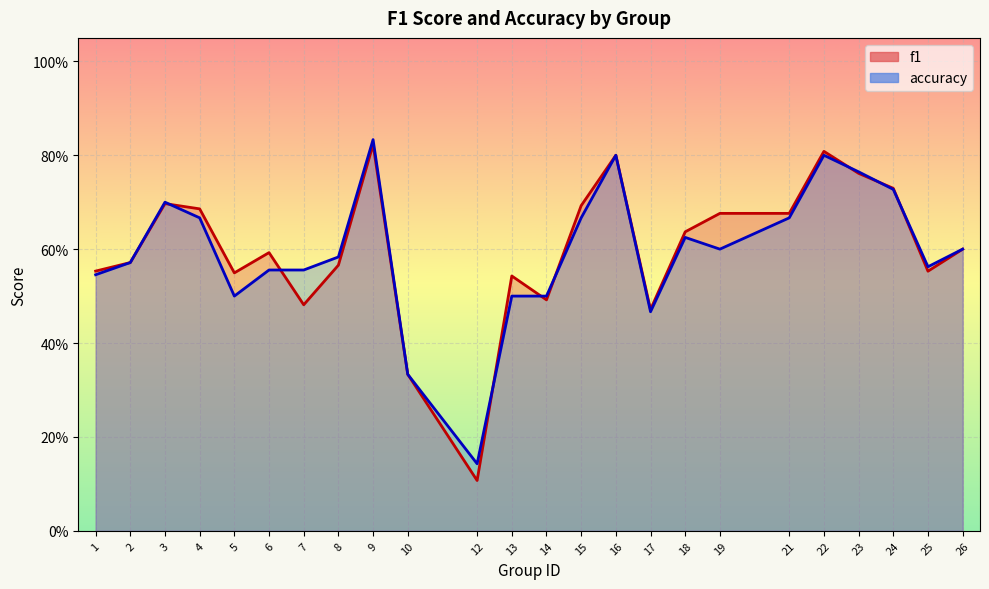

Reading left to right, what are all the values shown in this chart?

f1: 0.6	0.6	0.7	0.7	0.5	0.6	0.5	0.6	0.8	0.3	0.1	0.5	0.5	0.7	0.8	0.5	0.6	0.7	0.7	0.8	0.8	0.7	0.6	0.6
accuracy: 0.5	0.6	0.7	0.7	0.5	0.6	0.6	0.6	0.8	0.3	0.1	0.5	0.5	0.7	0.8	0.5	0.6	0.6	0.7	0.8	0.8	0.7	0.6	0.6